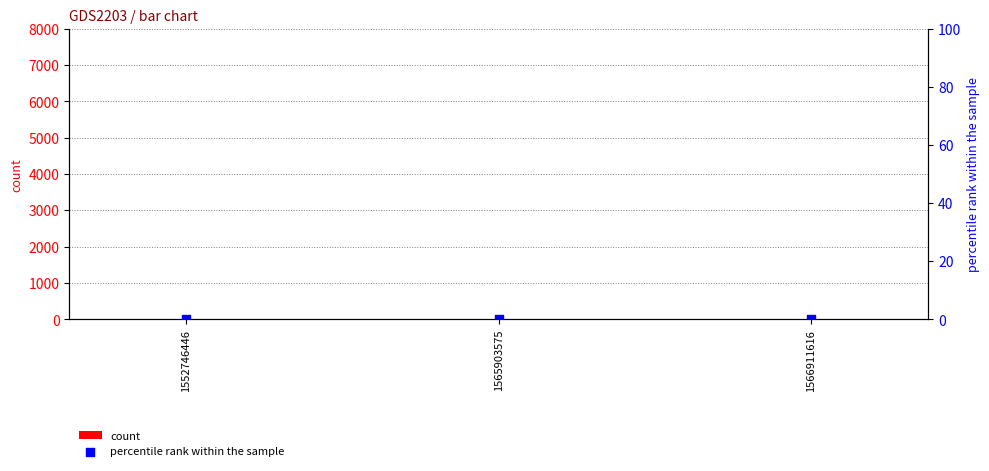

Which series has the largest Y range (max minus min)?

count